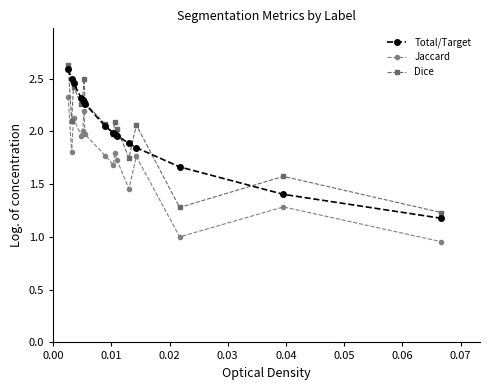

How many distinct data groups are displayed?

3